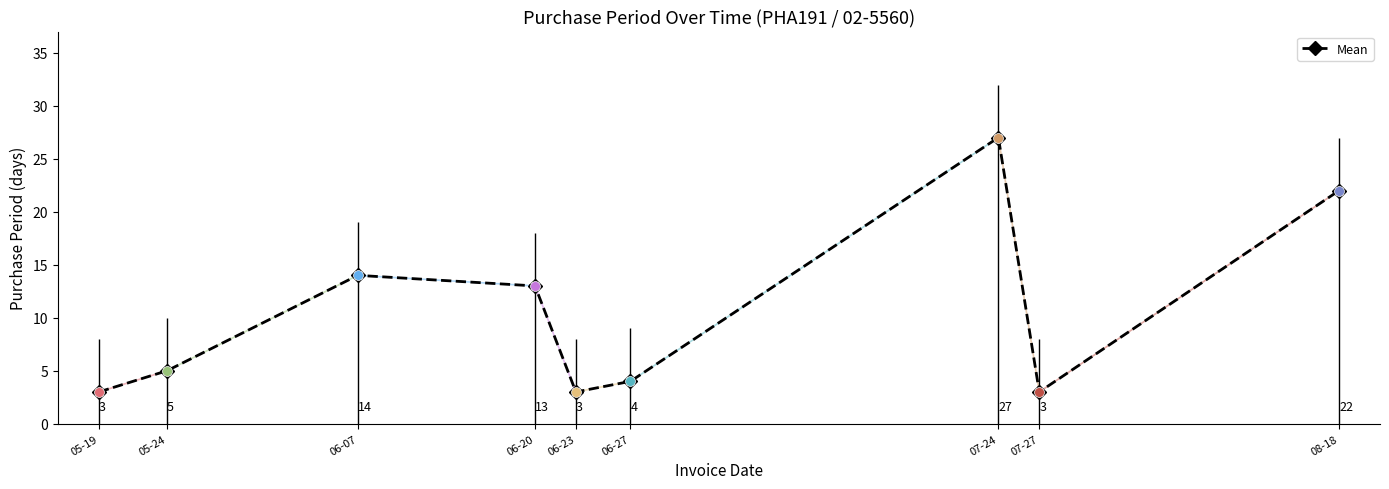

What is the change in value from 05-19 to 08-18?

+19